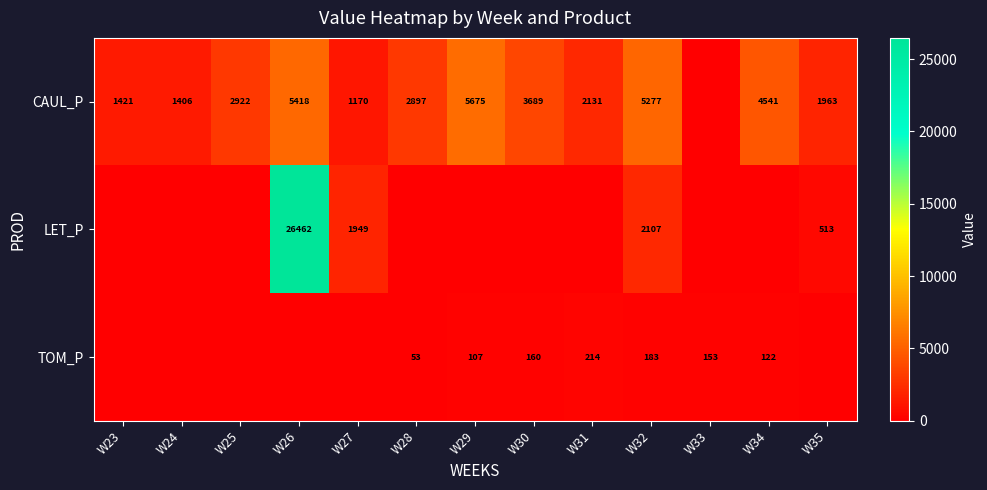

Count the number of data series in this chart.

3